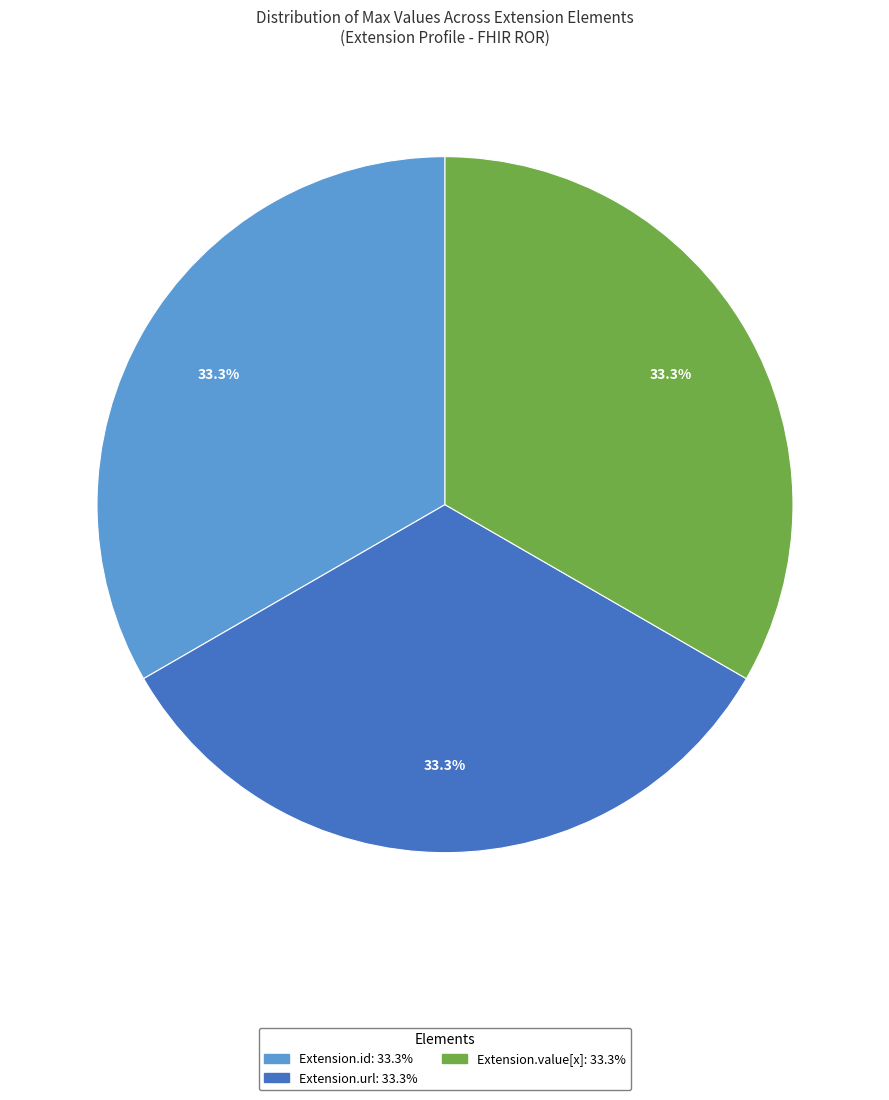

Does any single category account for the majority?

No